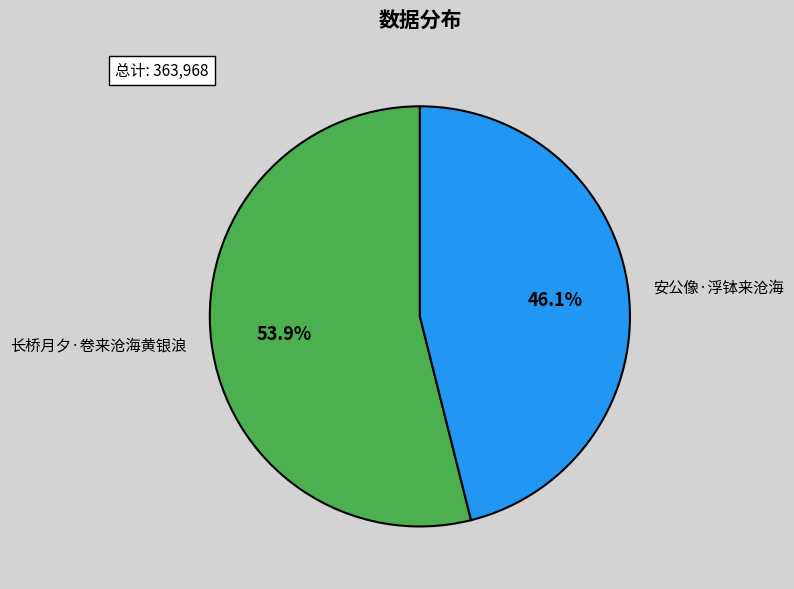

Which has a higher value, 长桥月夕·卷来沧海黄银浪 or 安公像·浮钵来沧海?

长桥月夕·卷来沧海黄银浪